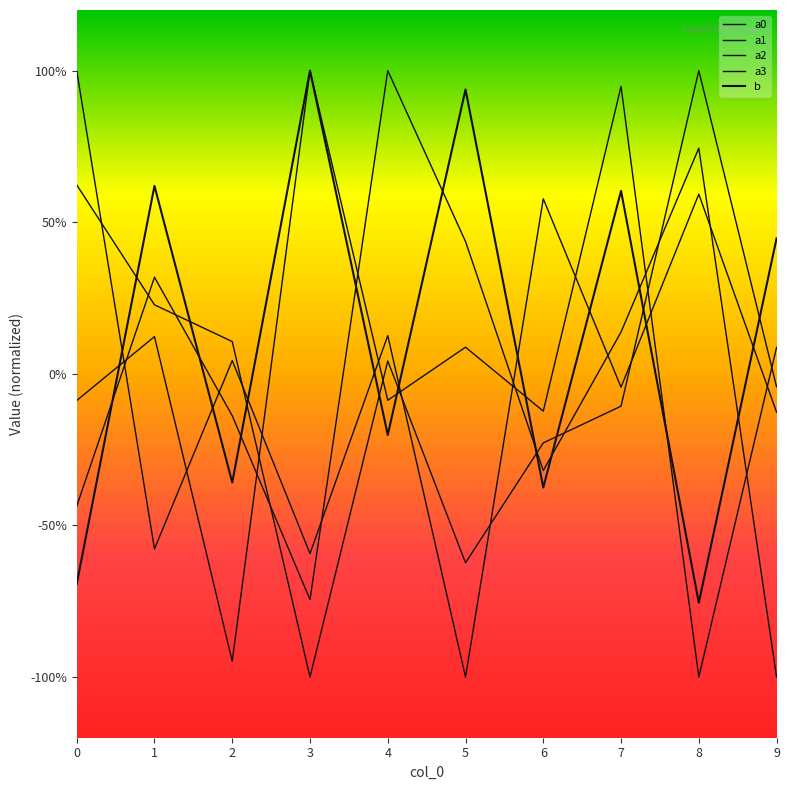

Does the chart display data point markers on the line(s)?

No